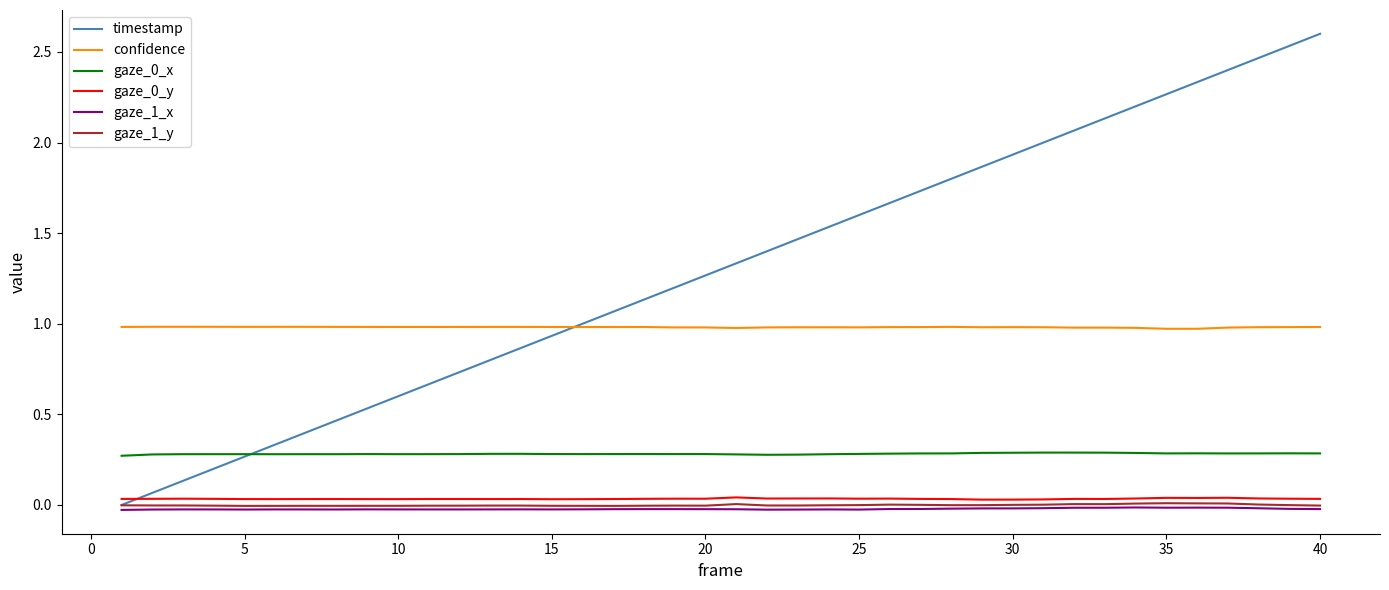

Which series has the widest spread of values?

timestamp